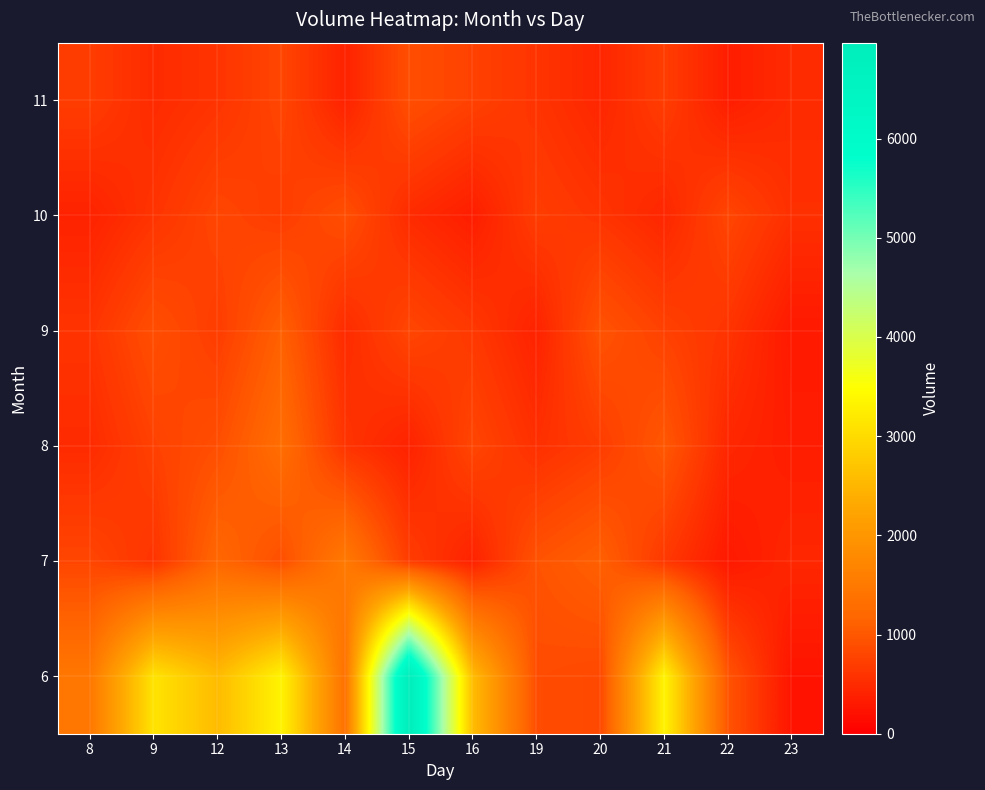

Reading right to left, list all the values displayed in this chart.

6: 23=238	22=960	21=3334	20=832	19=875	16=2585	15=6967	14=1352	13=3331	12=2562	9=3110	8=1467
7: 23=450	22=300	21=650	20=1100	19=950	16=400	15=700	14=1500	13=900	12=1200	9=600	8=800
8: 23=350	22=450	21=1000	20=700	19=550	16=800	15=400	14=600	13=1300	12=900	9=750	8=500
9: 23=300	22=600	21=750	20=950	19=400	16=650	15=800	14=500	13=1100	12=700	9=900	8=600
10: 23=550	22=800	21=450	20=600	19=700	16=350	15=500	14=900	13=700	12=800	9=600	8=400
11: 23=500	22=350	21=700	20=450	19=600	16=750	15=900	14=400	13=800	12=600	9=500	8=700